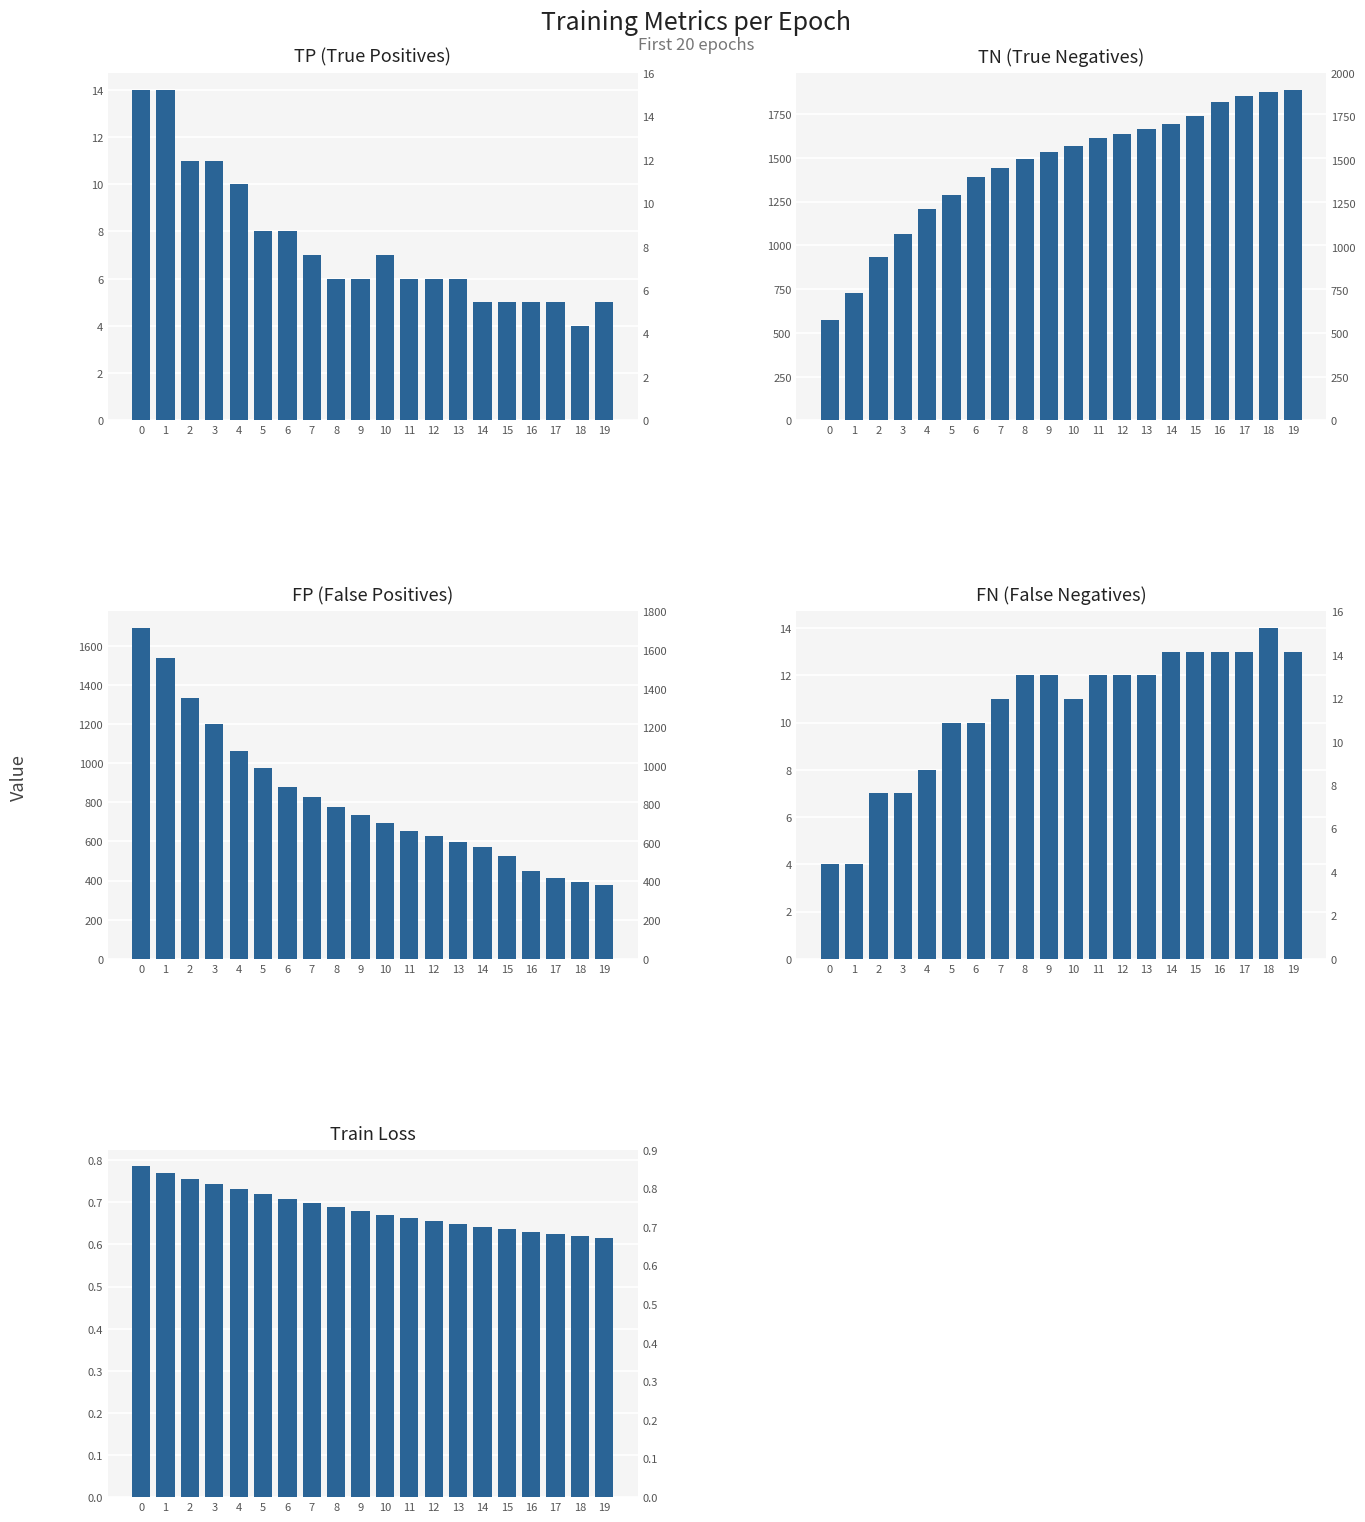

What is the value of the TN bar at the 7th from the left?

1389.0